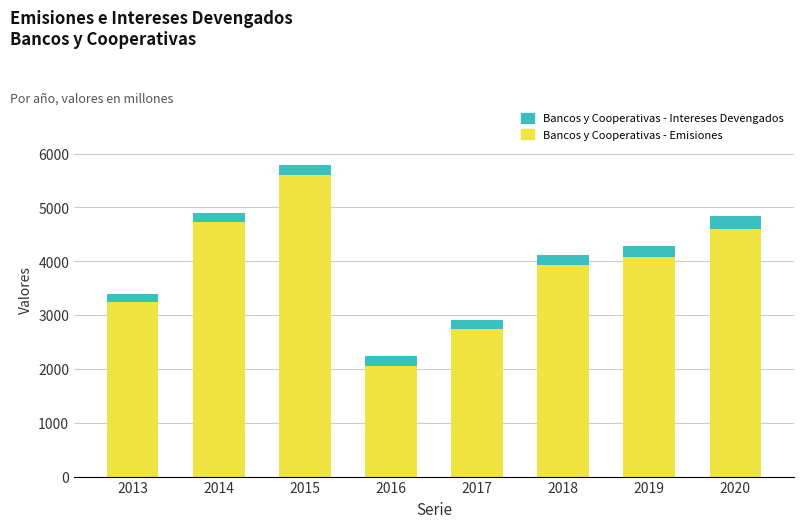

What is the total value across all series at 2014?

4894